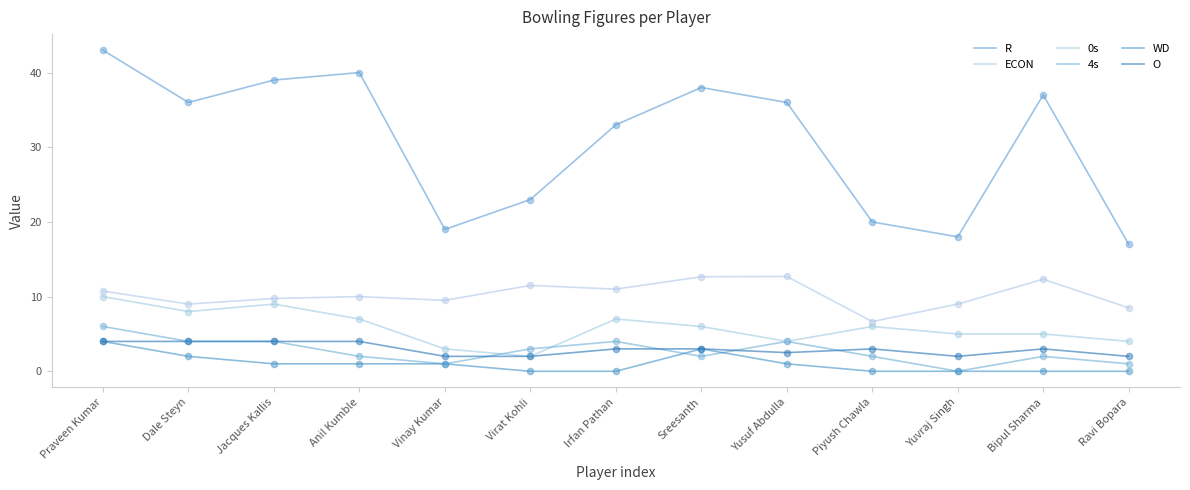

Which series has the largest total across all categories?

R